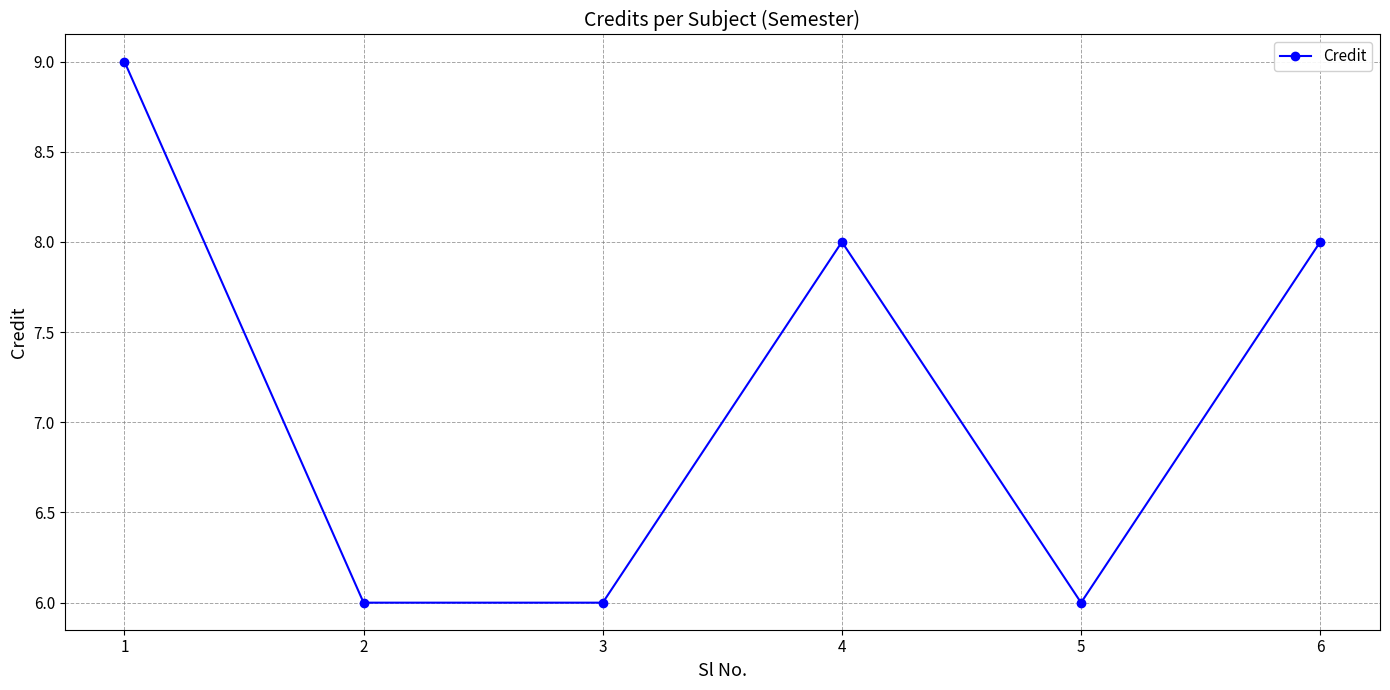

What is the value of the 2nd point from the left?

6